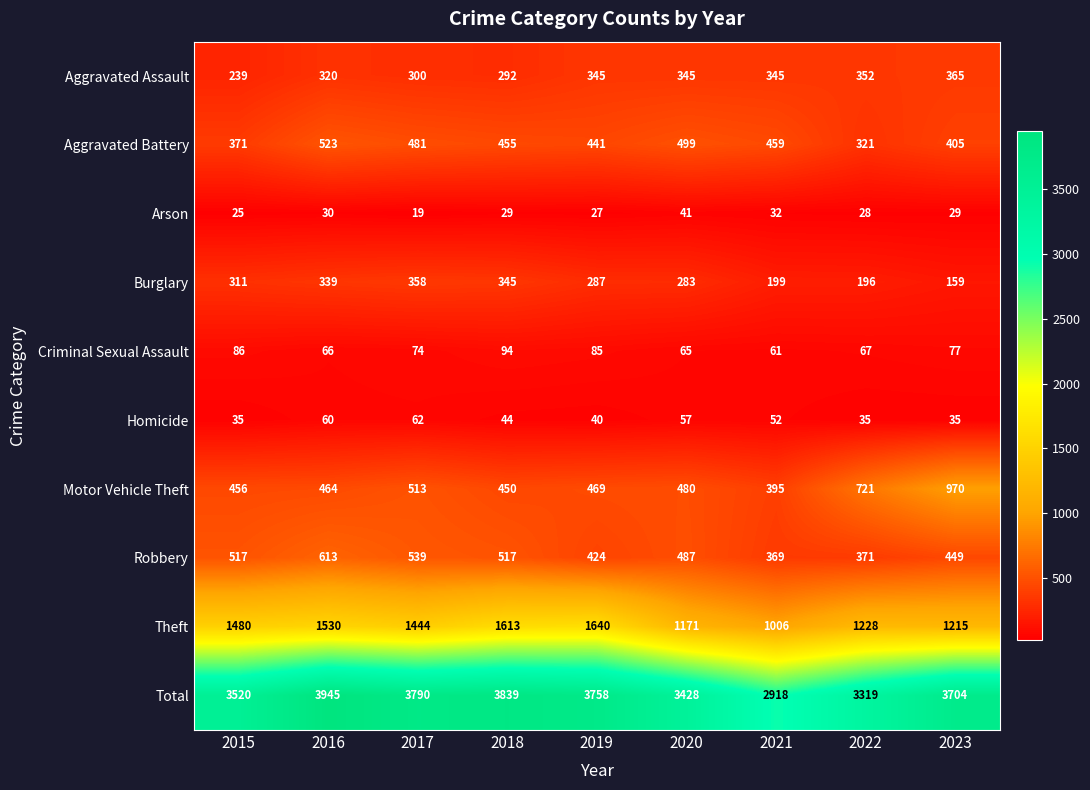

Which series changed the most between 2017 and 2020?

Total